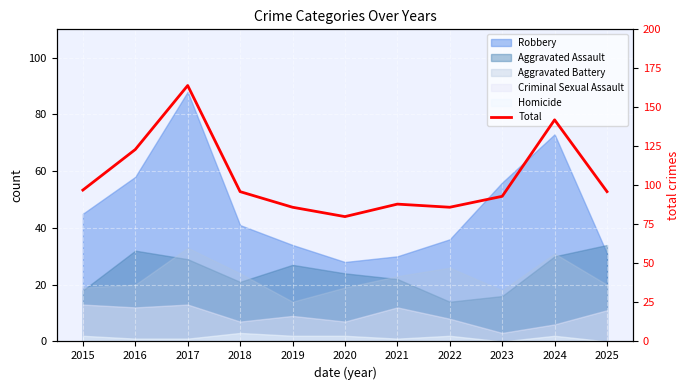

Where is the first local maximum?

2017